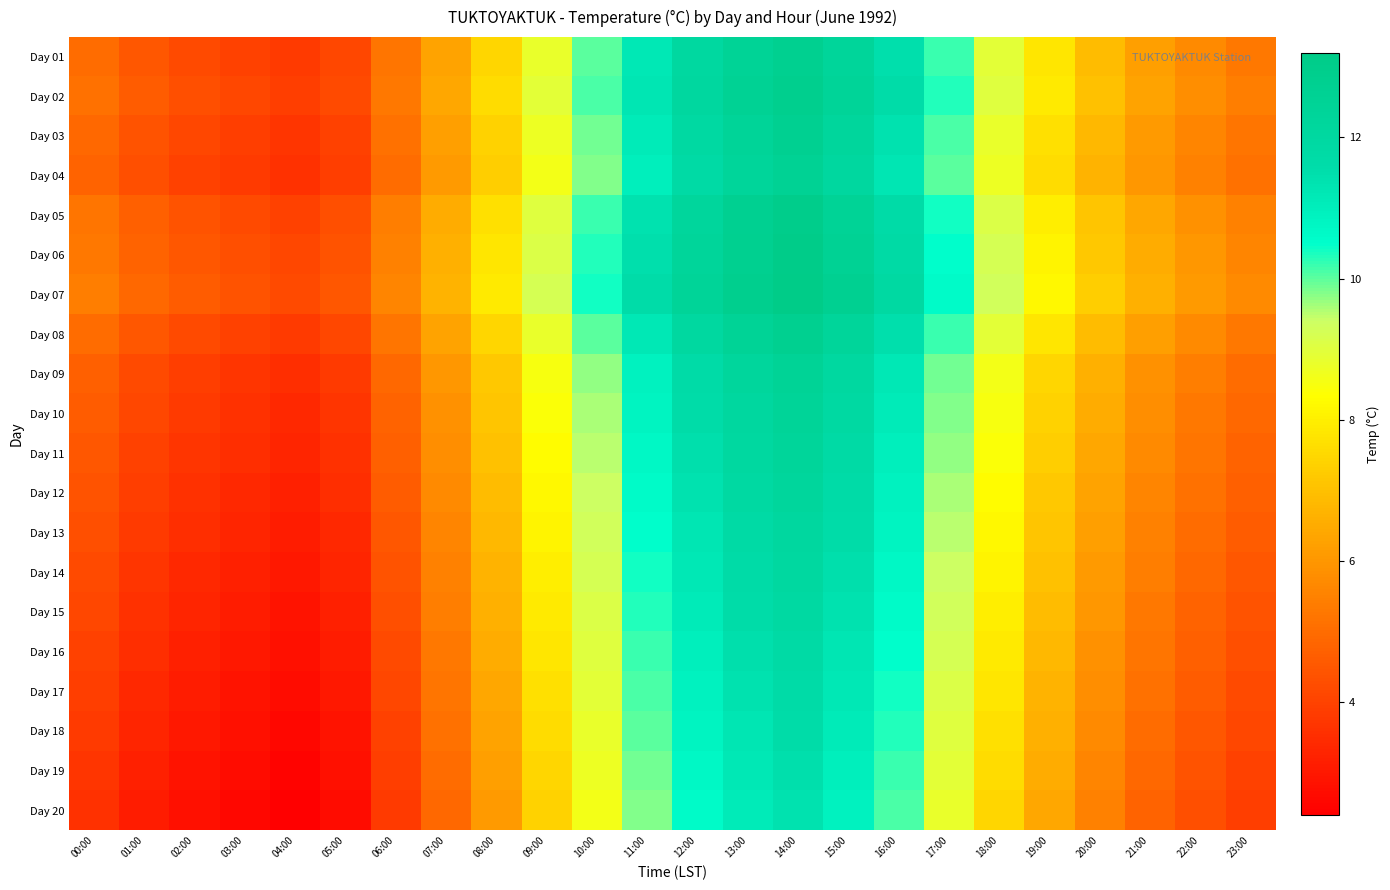

Reading left to right, what are all the values shown in this chart?

Day 01: 00:00=5.0	01:00=4.5	02:00=4.2	03:00=4.0	04:00=3.8	05:00=4.1	06:00=5.2	07:00=6.3	08:00=7.5	09:00=8.8	10:00=10.0	11:00=11.2	12:00=12.0	13:00=12.5	14:00=12.8	15:00=12.3	16:00=11.5	17:00=10.2	18:00=8.9	19:00=7.8	20:00=6.9	21:00=6.2	22:00=5.7	23:00=5.3
Day 02: 00:00=5.1	01:00=4.6	02:00=4.3	03:00=4.1	04:00=3.9	05:00=4.2	06:00=5.3	07:00=6.4	08:00=7.6	09:00=8.9	10:00=10.1	11:00=11.3	12:00=12.1	13:00=12.6	14:00=12.9	15:00=12.4	16:00=11.6	17:00=10.3	18:00=9.0	19:00=7.9	20:00=7.0	21:00=6.3	22:00=5.8	23:00=5.4
Day 03: 00:00=4.9	01:00=4.4	02:00=4.1	03:00=3.9	04:00=3.7	05:00=4.0	06:00=5.1	07:00=6.2	08:00=7.4	09:00=8.7	10:00=9.9	11:00=11.1	12:00=11.9	13:00=12.4	14:00=12.7	15:00=12.2	16:00=11.4	17:00=10.1	18:00=8.8	19:00=7.7	20:00=6.8	21:00=6.1	22:00=5.6	23:00=5.2
Day 04: 00:00=4.8	01:00=4.3	02:00=4.0	03:00=3.8	04:00=3.6	05:00=3.9	06:00=5.0	07:00=6.1	08:00=7.3	09:00=8.6	10:00=9.8	11:00=11.0	12:00=11.8	13:00=12.3	14:00=12.6	15:00=12.1	16:00=11.3	17:00=10.0	18:00=8.7	19:00=7.6	20:00=6.7	21:00=6.0	22:00=5.5	23:00=5.1
Day 05: 00:00=5.2	01:00=4.7	02:00=4.4	03:00=4.2	04:00=4.0	05:00=4.3	06:00=5.4	07:00=6.5	08:00=7.7	09:00=9.0	10:00=10.2	11:00=11.4	12:00=12.2	13:00=12.7	14:00=13.0	15:00=12.5	16:00=11.7	17:00=10.4	18:00=9.1	19:00=8.0	20:00=7.1	21:00=6.4	22:00=5.9	23:00=5.5
Day 06: 00:00=5.3	01:00=4.8	02:00=4.5	03:00=4.3	04:00=4.1	05:00=4.4	06:00=5.5	07:00=6.6	08:00=7.8	09:00=9.1	10:00=10.3	11:00=11.5	12:00=12.3	13:00=12.8	14:00=13.1	15:00=12.6	16:00=11.8	17:00=10.5	18:00=9.2	19:00=8.1	20:00=7.2	21:00=6.5	22:00=6.0	23:00=5.6
Day 07: 00:00=5.4	01:00=4.9	02:00=4.6	03:00=4.4	04:00=4.2	05:00=4.5	06:00=5.6	07:00=6.7	08:00=7.9	09:00=9.2	10:00=10.4	11:00=11.6	12:00=12.4	13:00=12.9	14:00=13.2	15:00=12.7	16:00=11.9	17:00=10.6	18:00=9.3	19:00=8.2	20:00=7.3	21:00=6.6	22:00=6.1	23:00=5.7
Day 08: 00:00=5.0	01:00=4.5	02:00=4.2	03:00=4.0	04:00=3.8	05:00=4.1	06:00=5.2	07:00=6.3	08:00=7.5	09:00=8.8	10:00=10.0	11:00=11.2	12:00=12.0	13:00=12.5	14:00=12.8	15:00=12.3	16:00=11.5	17:00=10.2	18:00=8.9	19:00=7.8	20:00=6.9	21:00=6.2	22:00=5.7	23:00=5.3
Day 09: 00:00=4.7	01:00=4.2	02:00=3.9	03:00=3.7	04:00=3.5	05:00=3.8	06:00=4.9	07:00=6.0	08:00=7.2	09:00=8.5	10:00=9.7	11:00=10.9	12:00=11.7	13:00=12.2	14:00=12.5	15:00=12.0	16:00=11.2	17:00=9.9	18:00=8.6	19:00=7.5	20:00=6.6	21:00=5.9	22:00=5.4	23:00=5.0
Day 10: 00:00=4.6	01:00=4.1	02:00=3.8	03:00=3.6	04:00=3.4	05:00=3.7	06:00=4.8	07:00=5.9	08:00=7.1	09:00=8.4	10:00=9.6	11:00=10.8	12:00=11.6	13:00=12.1	14:00=12.4	15:00=11.9	16:00=11.1	17:00=9.8	18:00=8.5	19:00=7.4	20:00=6.5	21:00=5.8	22:00=5.3	23:00=4.9
Day 11: 00:00=4.5	01:00=4.0	02:00=3.7	03:00=3.5	04:00=3.3	05:00=3.6	06:00=4.7	07:00=5.8	08:00=7.0	09:00=8.3	10:00=9.5	11:00=10.7	12:00=11.5	13:00=12.0	14:00=12.3	15:00=11.8	16:00=11.0	17:00=9.7	18:00=8.4	19:00=7.3	20:00=6.4	21:00=5.7	22:00=5.2	23:00=4.8
Day 12: 00:00=4.4	01:00=3.9	02:00=3.6	03:00=3.4	04:00=3.2	05:00=3.5	06:00=4.6	07:00=5.7	08:00=6.9	09:00=8.2	10:00=9.4	11:00=10.6	12:00=11.4	13:00=11.9	14:00=12.2	15:00=11.7	16:00=10.9	17:00=9.6	18:00=8.3	19:00=7.2	20:00=6.3	21:00=5.6	22:00=5.1	23:00=4.7
Day 13: 00:00=4.3	01:00=3.8	02:00=3.5	03:00=3.3	04:00=3.1	05:00=3.4	06:00=4.5	07:00=5.6	08:00=6.8	09:00=8.1	10:00=9.3	11:00=10.5	12:00=11.3	13:00=11.8	14:00=12.1	15:00=11.6	16:00=10.8	17:00=9.5	18:00=8.2	19:00=7.1	20:00=6.2	21:00=5.5	22:00=5.0	23:00=4.6
Day 14: 00:00=4.2	01:00=3.7	02:00=3.4	03:00=3.2	04:00=3.0	05:00=3.3	06:00=4.4	07:00=5.5	08:00=6.7	09:00=8.0	10:00=9.2	11:00=10.4	12:00=11.2	13:00=11.7	14:00=12.0	15:00=11.5	16:00=10.7	17:00=9.4	18:00=8.1	19:00=7.0	20:00=6.1	21:00=5.4	22:00=4.9	23:00=4.5
Day 15: 00:00=4.1	01:00=3.6	02:00=3.3	03:00=3.1	04:00=2.9	05:00=3.2	06:00=4.3	07:00=5.4	08:00=6.6	09:00=7.9	10:00=9.1	11:00=10.3	12:00=11.1	13:00=11.6	14:00=11.9	15:00=11.4	16:00=10.6	17:00=9.3	18:00=8.0	19:00=6.9	20:00=6.0	21:00=5.3	22:00=4.8	23:00=4.4
Day 16: 00:00=4.0	01:00=3.5	02:00=3.2	03:00=3.0	04:00=2.8	05:00=3.1	06:00=4.2	07:00=5.3	08:00=6.5	09:00=7.8	10:00=9.0	11:00=10.2	12:00=11.0	13:00=11.5	14:00=11.8	15:00=11.3	16:00=10.5	17:00=9.2	18:00=7.9	19:00=6.8	20:00=5.9	21:00=5.2	22:00=4.7	23:00=4.3
Day 17: 00:00=3.9	01:00=3.4	02:00=3.1	03:00=2.9	04:00=2.7	05:00=3.0	06:00=4.1	07:00=5.2	08:00=6.4	09:00=7.7	10:00=8.9	11:00=10.1	12:00=10.9	13:00=11.4	14:00=11.7	15:00=11.2	16:00=10.4	17:00=9.1	18:00=7.8	19:00=6.7	20:00=5.8	21:00=5.1	22:00=4.6	23:00=4.2
Day 18: 00:00=3.8	01:00=3.3	02:00=3.0	03:00=2.8	04:00=2.6	05:00=2.9	06:00=4.0	07:00=5.1	08:00=6.3	09:00=7.6	10:00=8.8	11:00=10.0	12:00=10.8	13:00=11.3	14:00=11.6	15:00=11.1	16:00=10.3	17:00=9.0	18:00=7.7	19:00=6.6	20:00=5.7	21:00=5.0	22:00=4.5	23:00=4.1
Day 19: 00:00=3.7	01:00=3.2	02:00=2.9	03:00=2.7	04:00=2.5	05:00=2.8	06:00=3.9	07:00=5.0	08:00=6.2	09:00=7.5	10:00=8.7	11:00=9.9	12:00=10.7	13:00=11.2	14:00=11.5	15:00=11.0	16:00=10.2	17:00=8.9	18:00=7.6	19:00=6.5	20:00=5.6	21:00=4.9	22:00=4.4	23:00=4.0
Day 20: 00:00=3.6	01:00=3.1	02:00=2.8	03:00=2.6	04:00=2.4	05:00=2.7	06:00=3.8	07:00=4.9	08:00=6.1	09:00=7.4	10:00=8.6	11:00=9.8	12:00=10.6	13:00=11.1	14:00=11.4	15:00=10.9	16:00=10.1	17:00=8.8	18:00=7.5	19:00=6.4	20:00=5.5	21:00=4.8	22:00=4.3	23:00=3.9